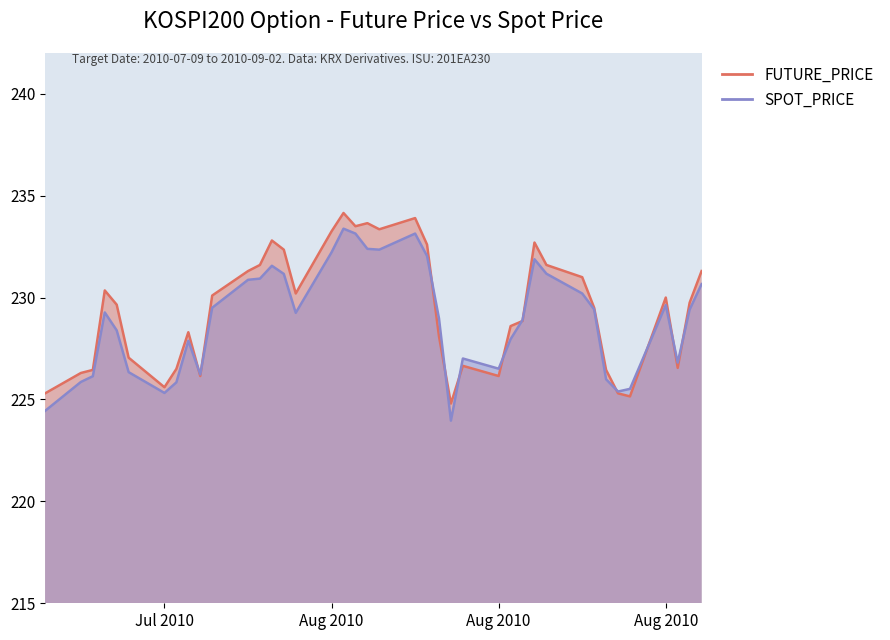

How many data points in SPOT_PRICE are less than 229?

19